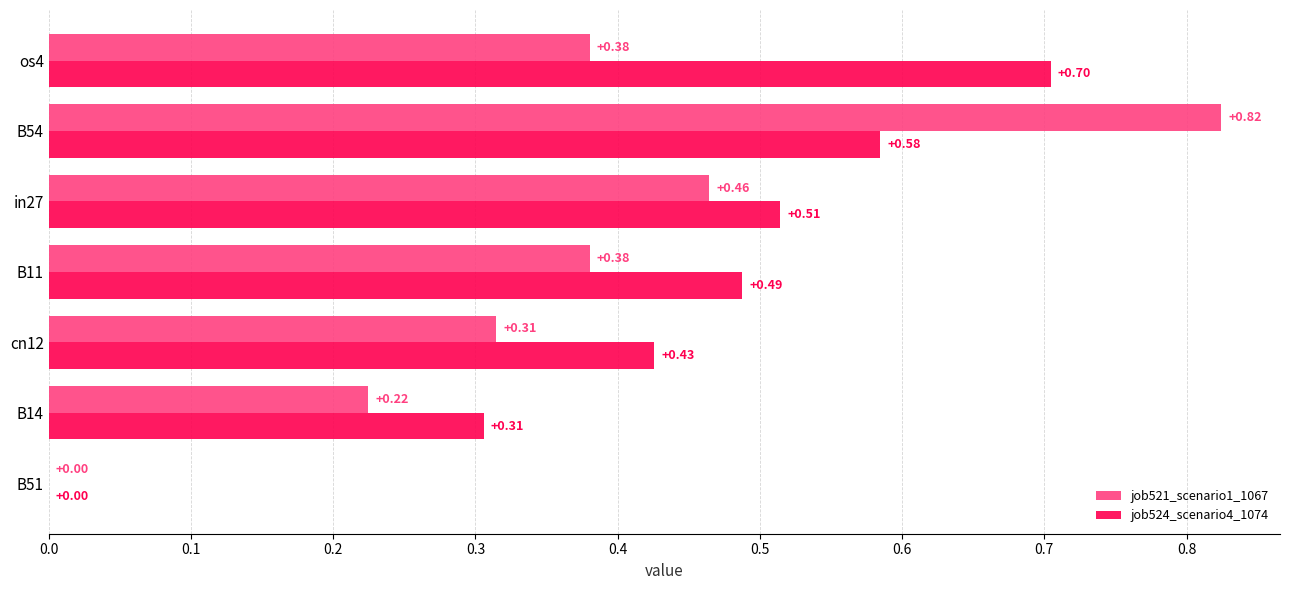

What is the total value across all series at cn12?

0.7